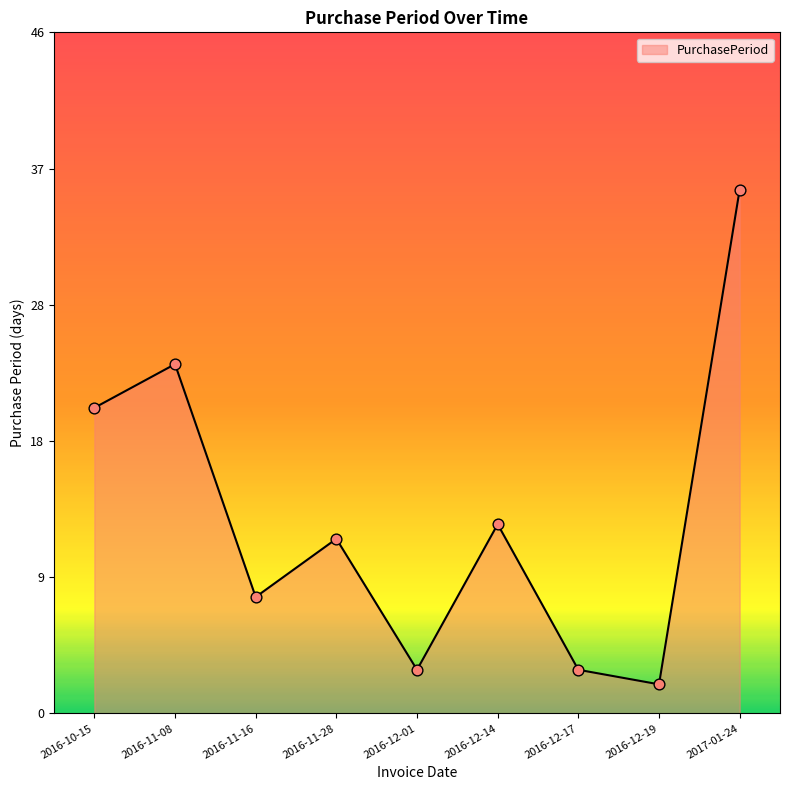

Which has a higher value, 2016-10-15 or 2016-12-14?

2016-10-15